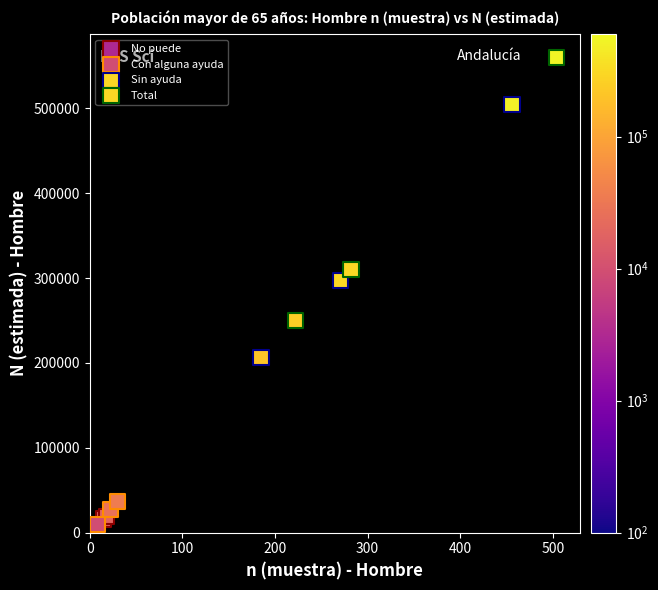

Which series contains the lowest Y value?

No puede